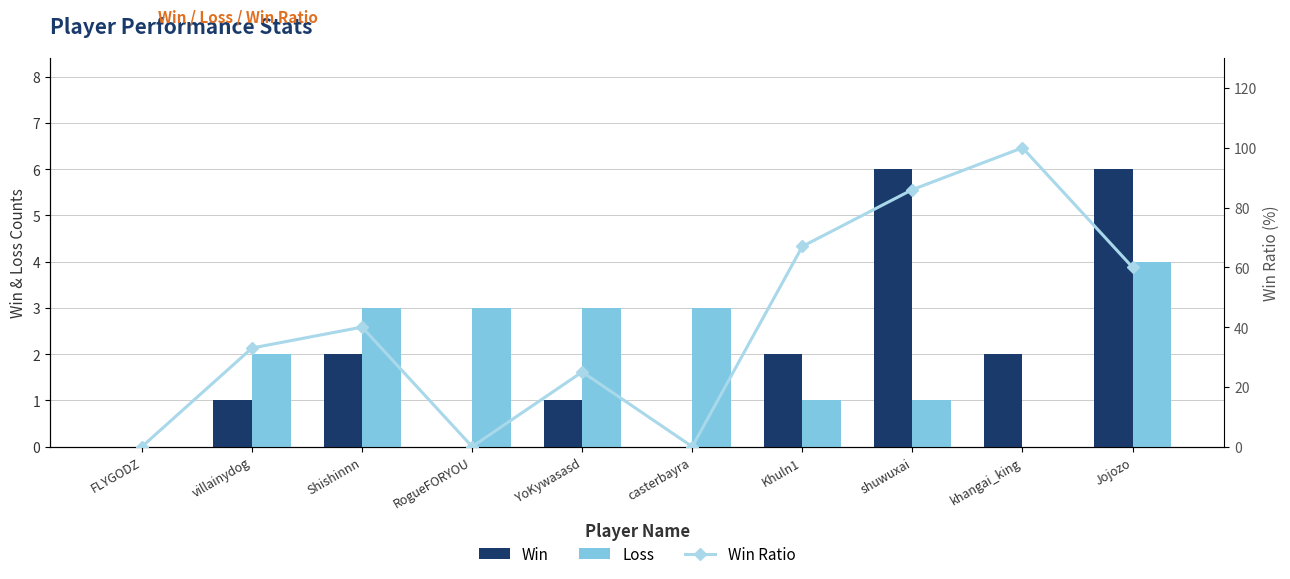

Where is Win nearest to the value 3?

Shishinnn